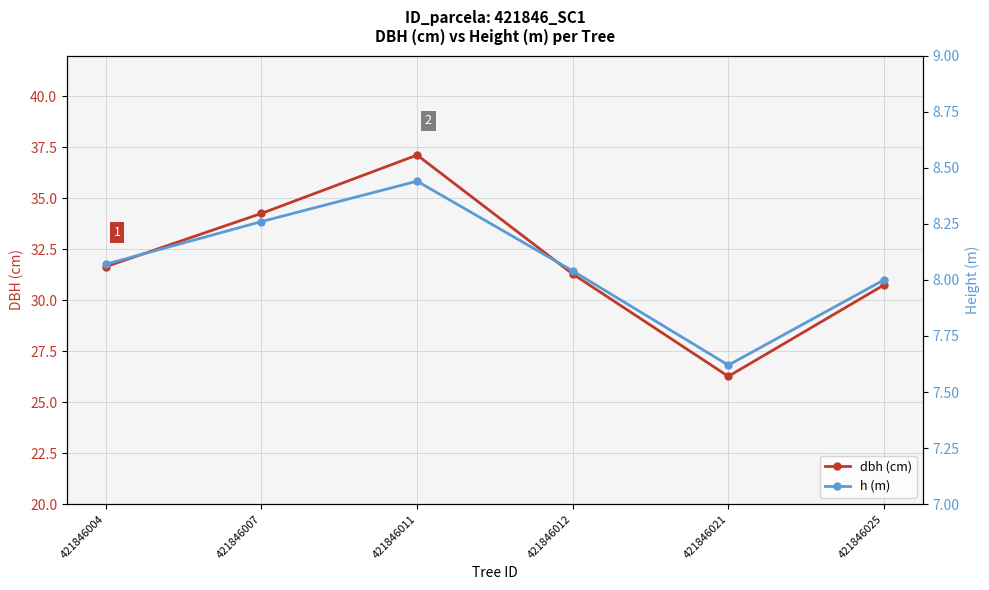

What is the average value of the dbh (cm) series?

31.9